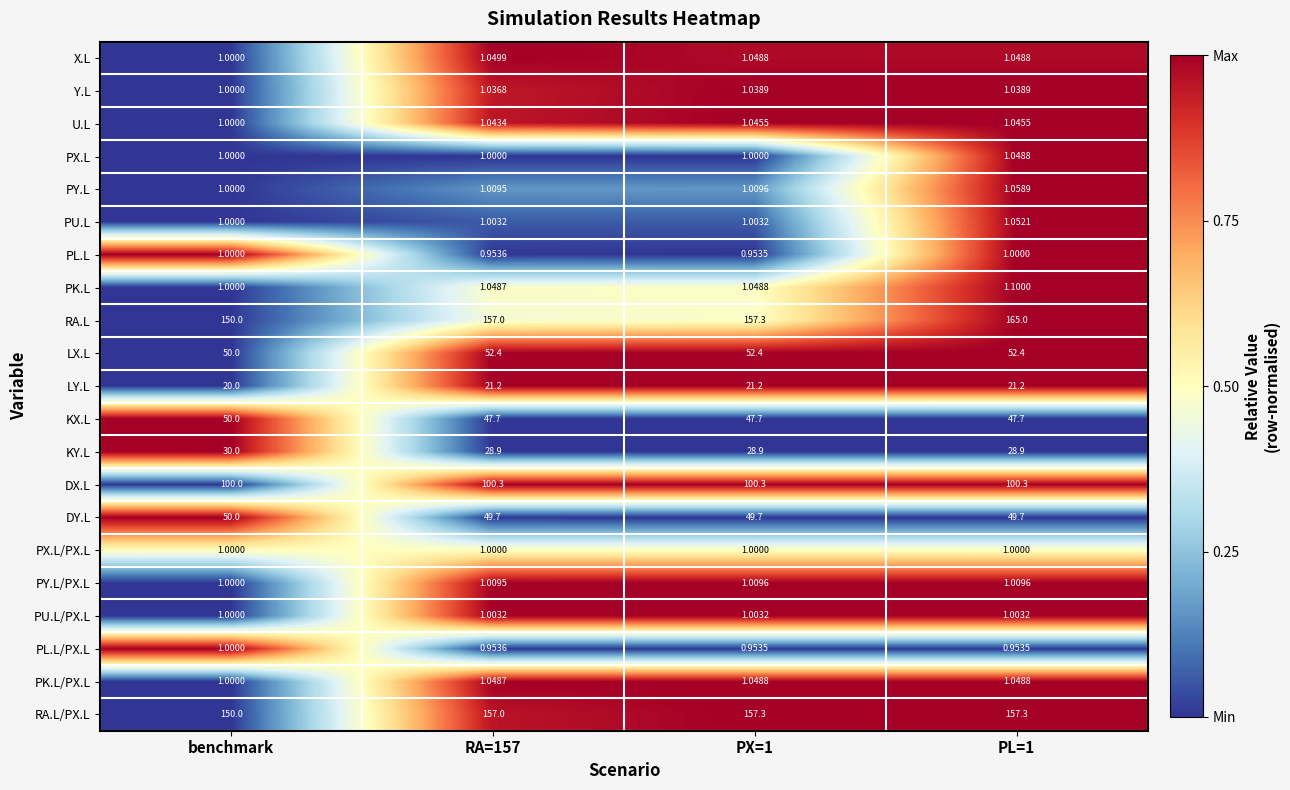

Where is LX.L nearest to the value 51?

benchmark